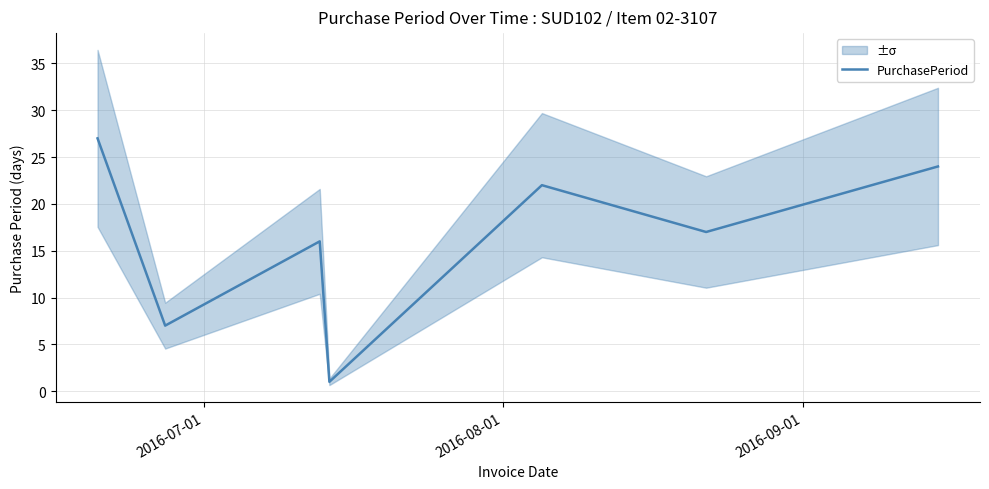

Does the chart have visible grid lines?

Yes